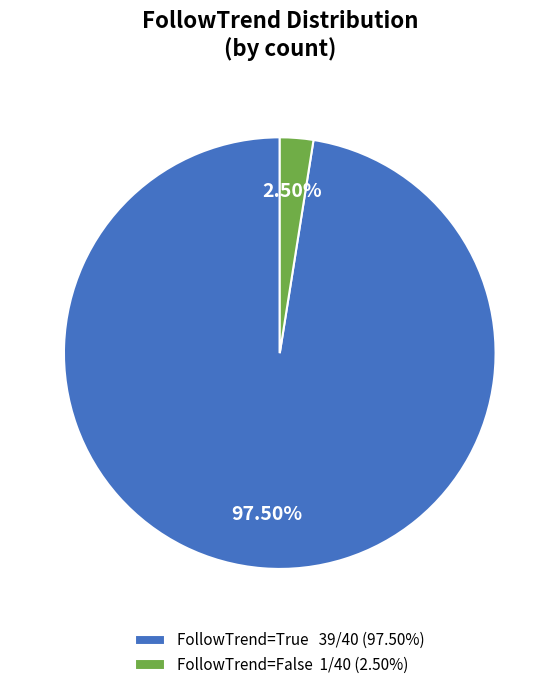

What is the smallest slice in the pie chart?

FollowTrend=False 1/40 (2.50%)